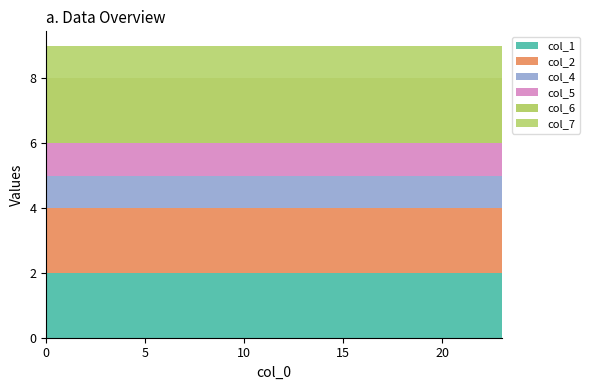

Reading left to right, extract all data points from this chart.

col_1: 2	2	2	2	2	2	2	2	2	2	2	2	2	2	2	2	2	2	2	2	2	2	2	2
col_2: 2	2	2	2	2	2	2	2	2	2	2	2	2	2	2	2	2	2	2	2	2	2	2	2
col_4: 1	1	1	1	1	1	1	1	1	1	1	1	1	1	1	1	1	1	1	1	1	1	1	1
col_5: 1	1	1	1	1	1	1	1	1	1	1	1	1	1	1	1	1	1	1	1	1	1	1	1
col_6: 2	2	2	2	2	2	2	2	2	2	2	2	2	2	2	2	2	2	2	2	2	2	2	2
col_7: 1	1	1	1	1	1	1	1	1	1	1	1	1	1	1	1	1	1	1	1	1	1	1	1